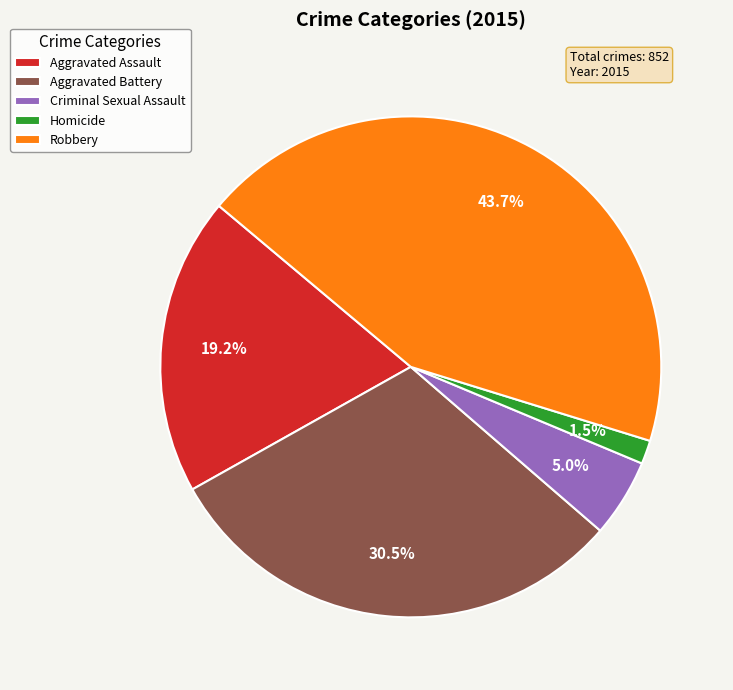

Rank the categories by value from highest to lowest.

Robbery, Aggravated Battery, Aggravated Assault, Criminal Sexual Assault, Homicide